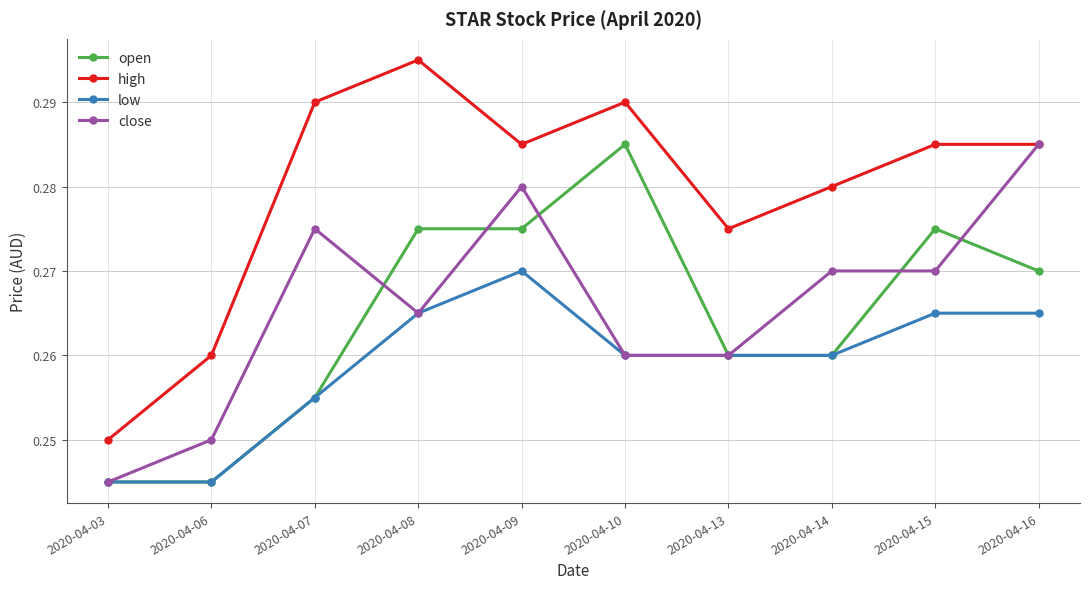

True or false: low and high cross at least once.

False